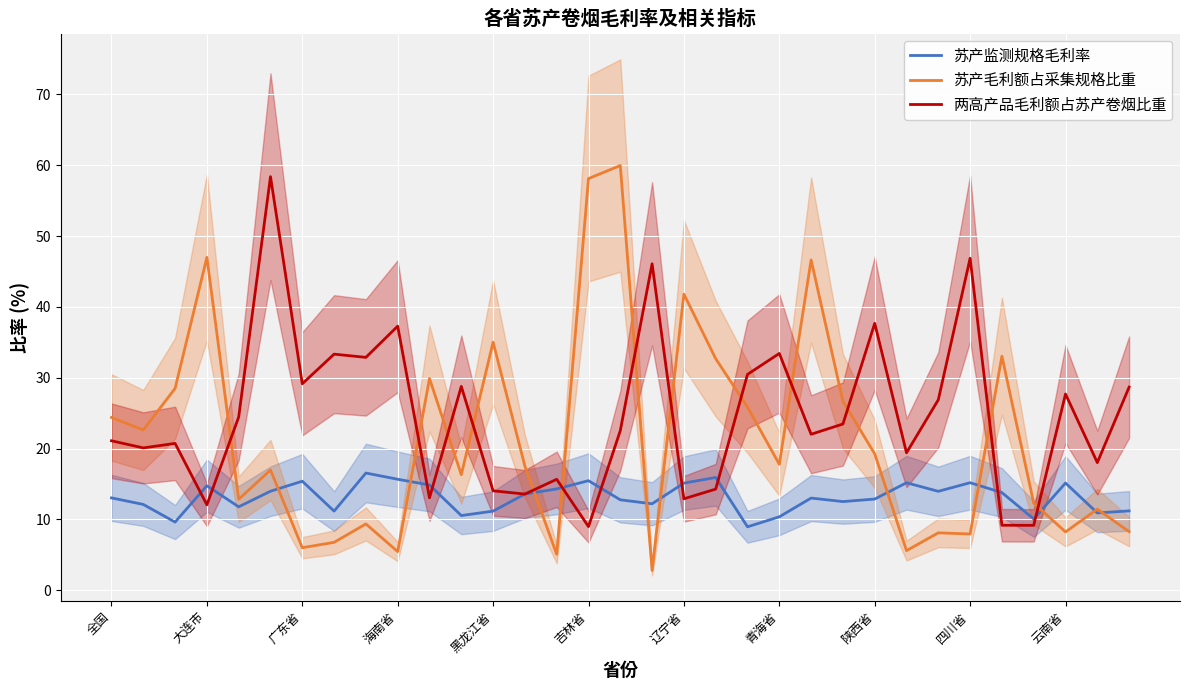

How many lines are shown in the chart?

3